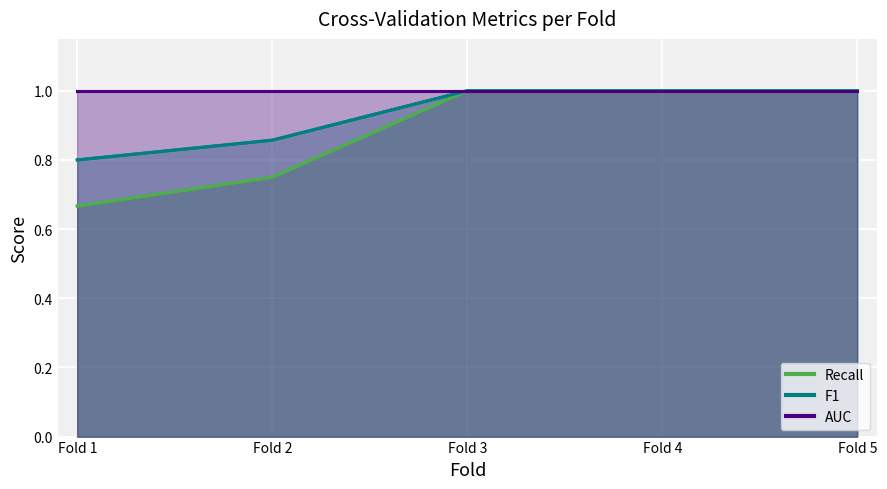

Count the Recall values in the range 0 to 1.

5